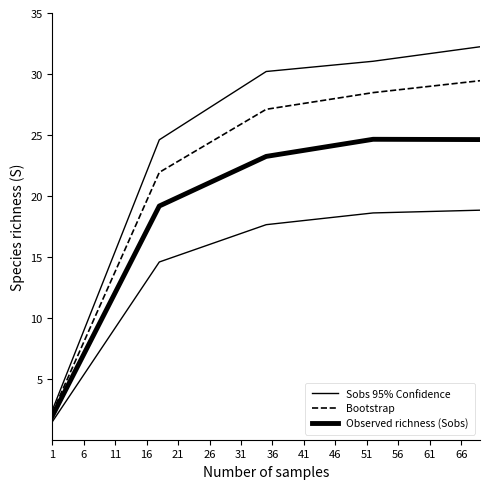

What is the value of the Observed richness (Sobs) point at the 5th from the left?

24.6